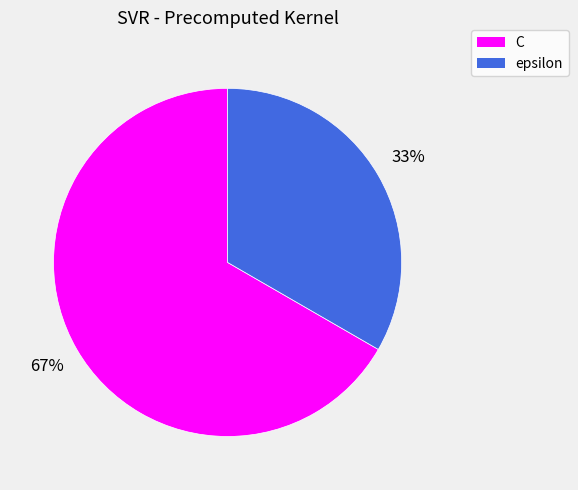

To the nearest percent, what is the combined percentage of epsilon and C?

100%